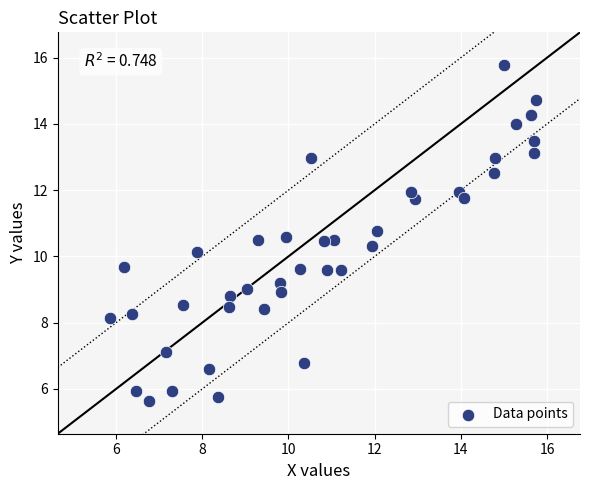

What is the range of X values (max minus min)?

9.9